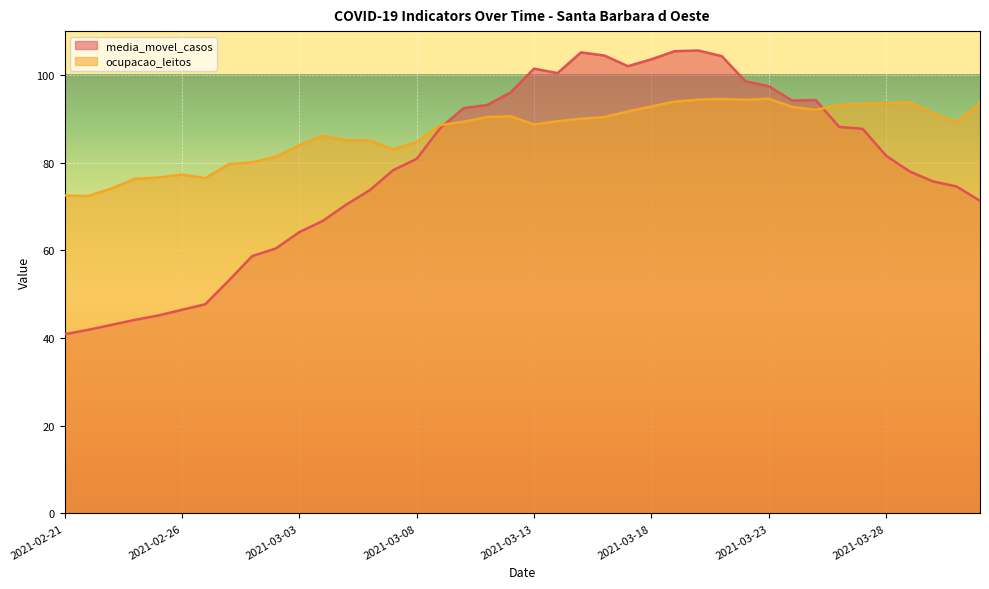

Rank the categories by ocupacao_leitos value from highest to lowest.

2021-03-23, 2021-03-21, 2021-03-20, 2021-03-22, 2021-03-19, 2021-03-29, 2021-04-01, 2021-03-28, 2021-03-27, 2021-03-26, 2021-03-18, 2021-03-24, 2021-03-25, 2021-03-17, 2021-03-30, 2021-03-12, 2021-03-11, 2021-03-16, 2021-03-15, 2021-03-14, 2021-03-10, 2021-03-31, 2021-03-13, 2021-03-09, 2021-03-04, 2021-03-05, 2021-03-06, 2021-03-08, 2021-03-03, 2021-03-07, 2021-03-02, 2021-03-01, 2021-02-28, 2021-02-26, 2021-02-25, 2021-02-27, 2021-02-24, 2021-02-23, 2021-02-21, 2021-02-22